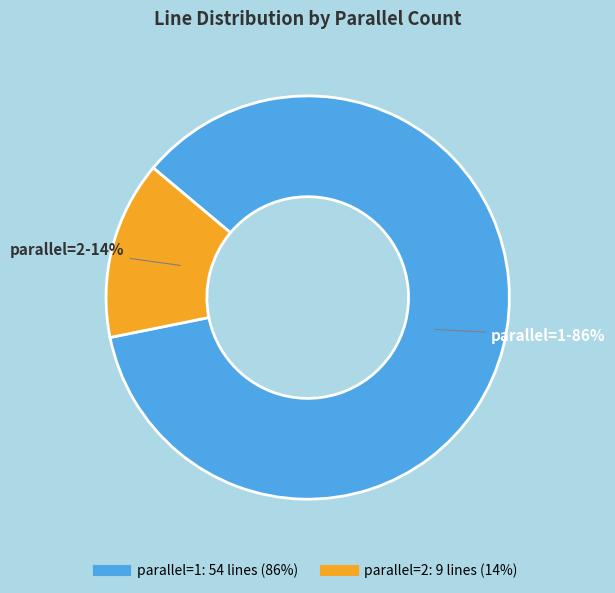

Is there any slice that represents more than half of the pie?

Yes